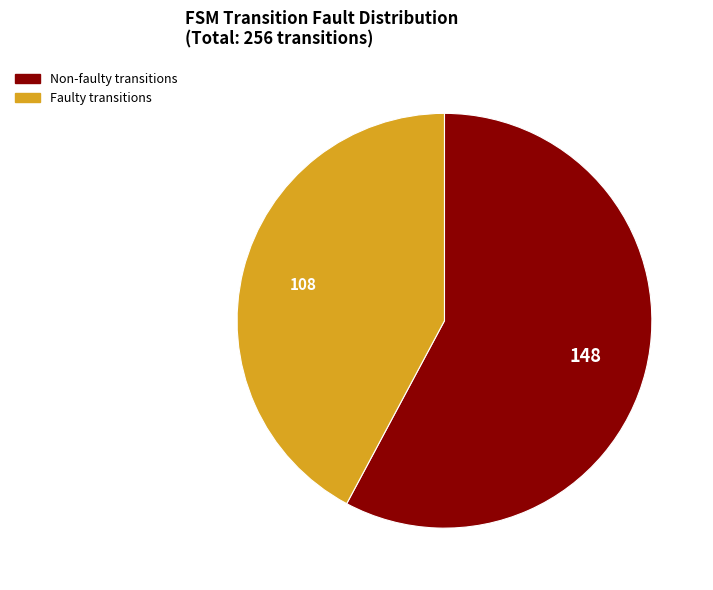

Is there a majority slice in this chart?

Yes